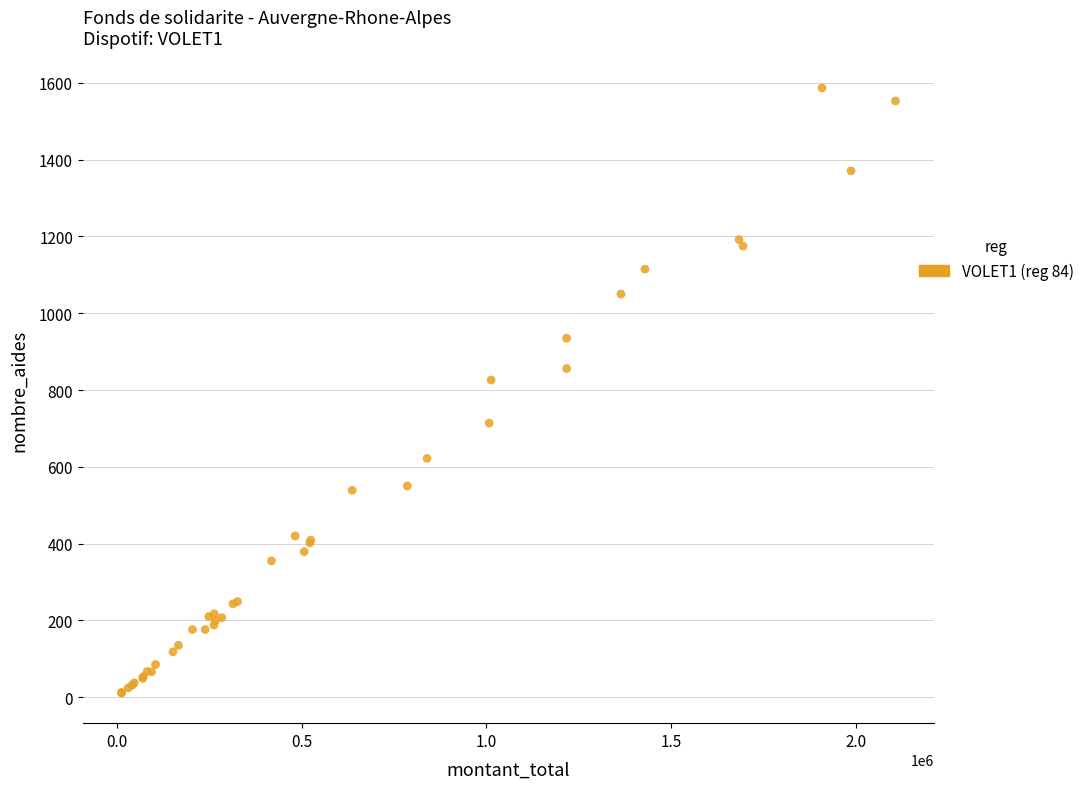

What Y value in the scatter plot is closest to 799?

826